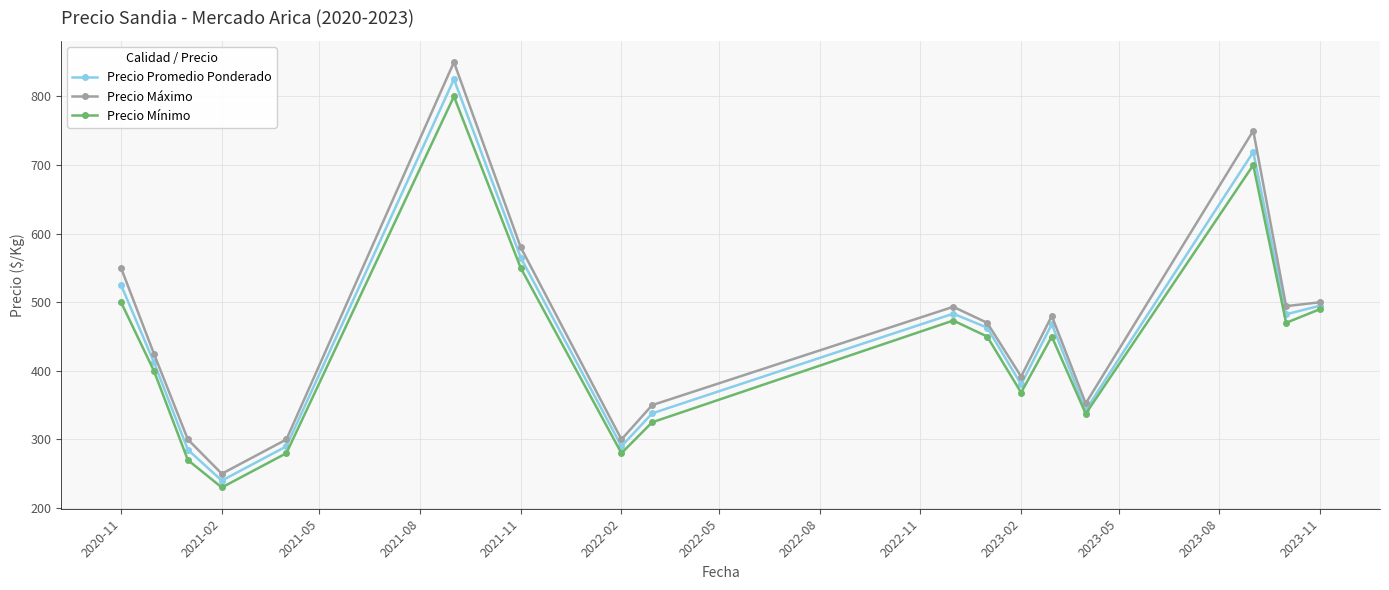

How many lines are shown in the chart?

3